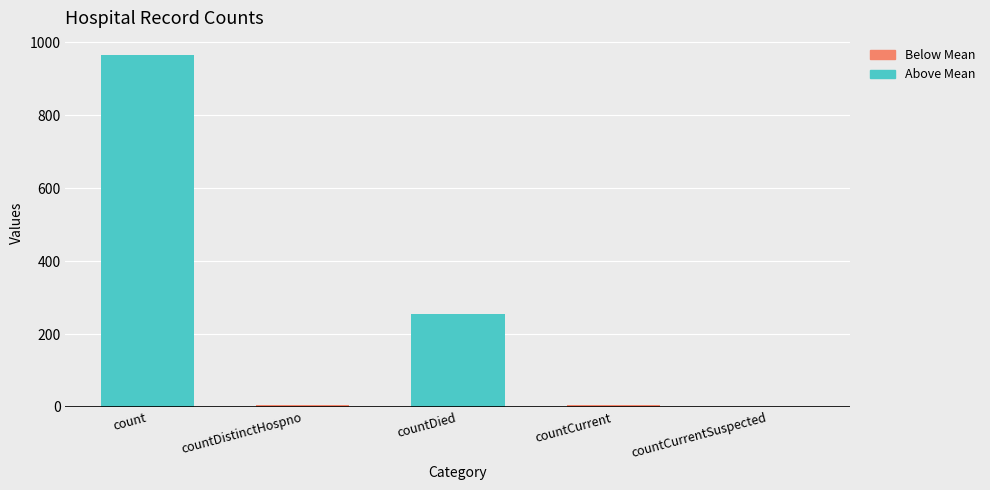

List the labels in order of value, smallest first.

countCurrentSuspected, countDistinctHospno, countCurrent, countDied, count